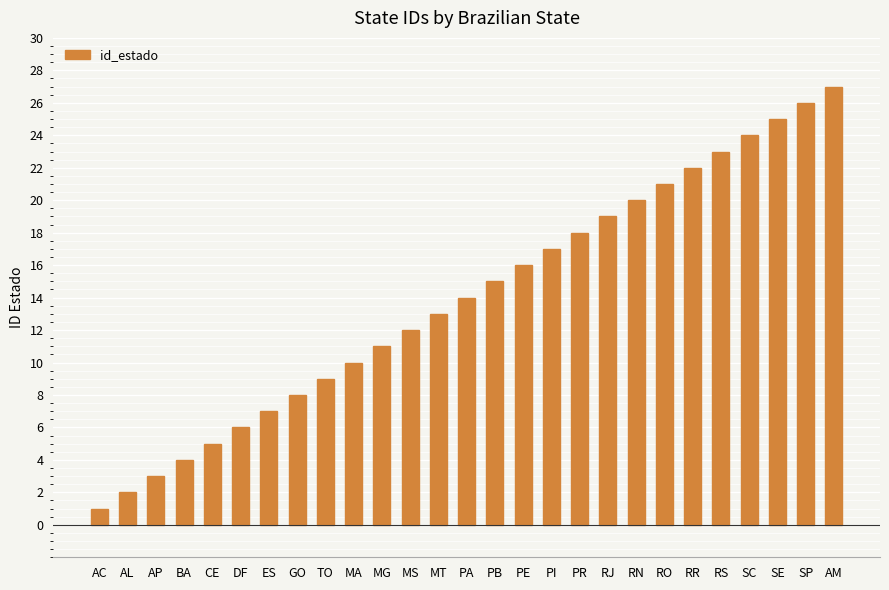

Is it true that the value at PR is 18?

True